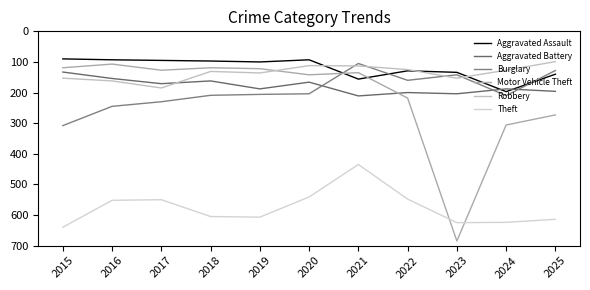

How many categories are shown in the chart?

11